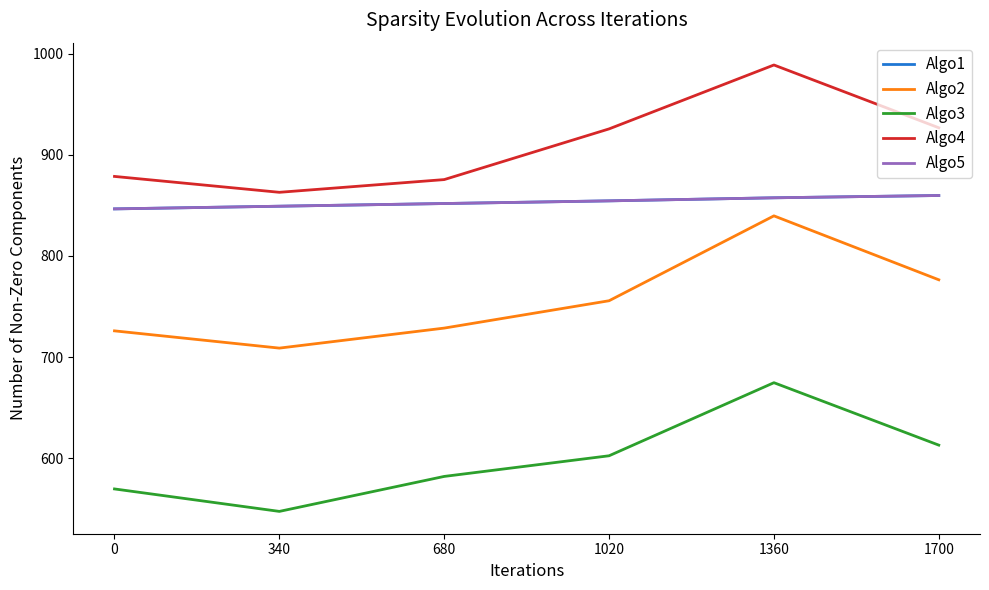

At which category does Algo2 reach its first local valley?

340